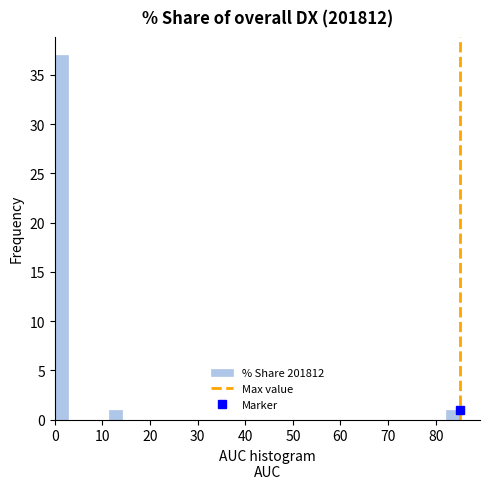

Read against the x-axis, roughly where is the centre of the tallest bar?

1